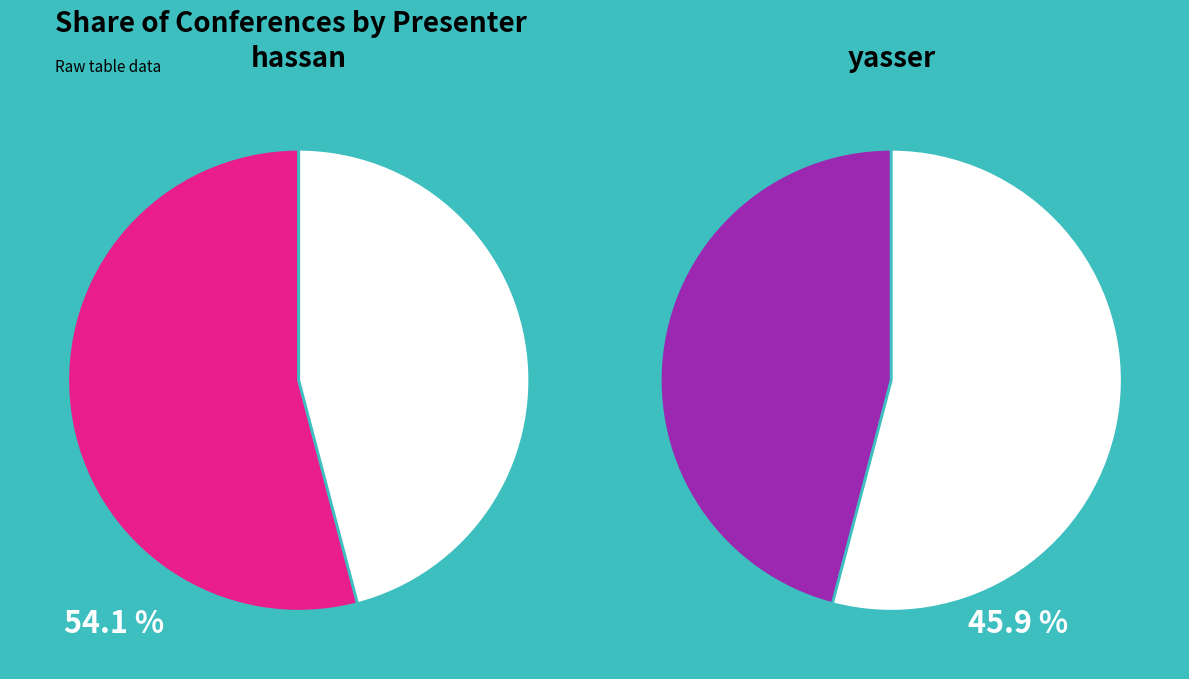

What percentage do yasser and hassan together represent?

100.0%